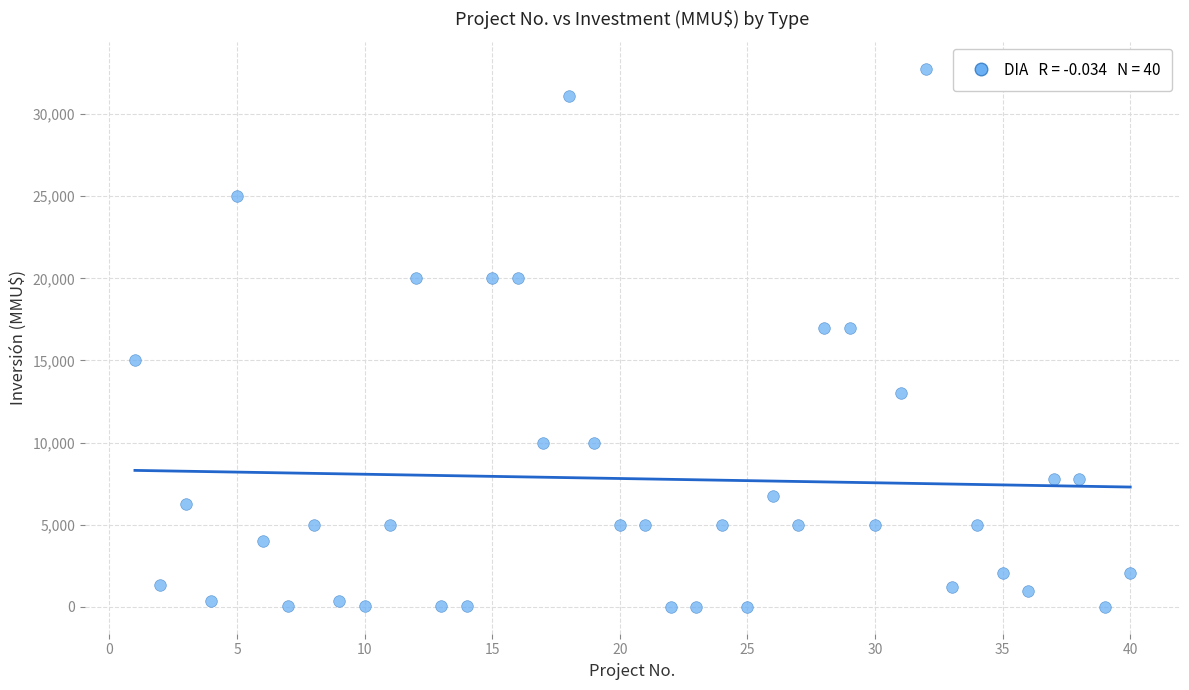

What is the range of X values (max minus min)?

39